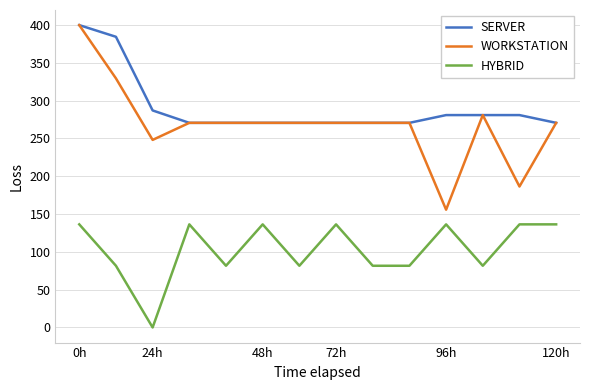

What is the greatest value displayed?

400.0